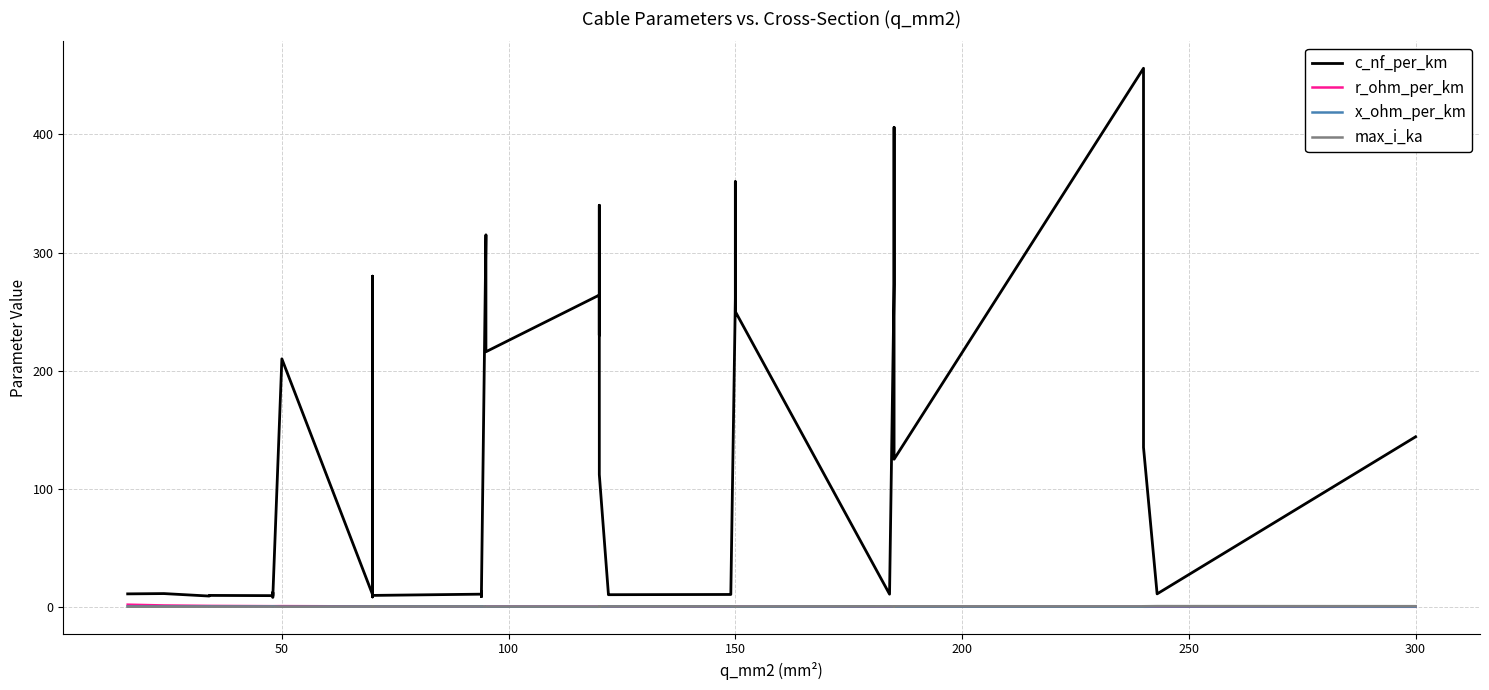

How many intersections are there between x_ohm_per_km and max_i_ka?

6